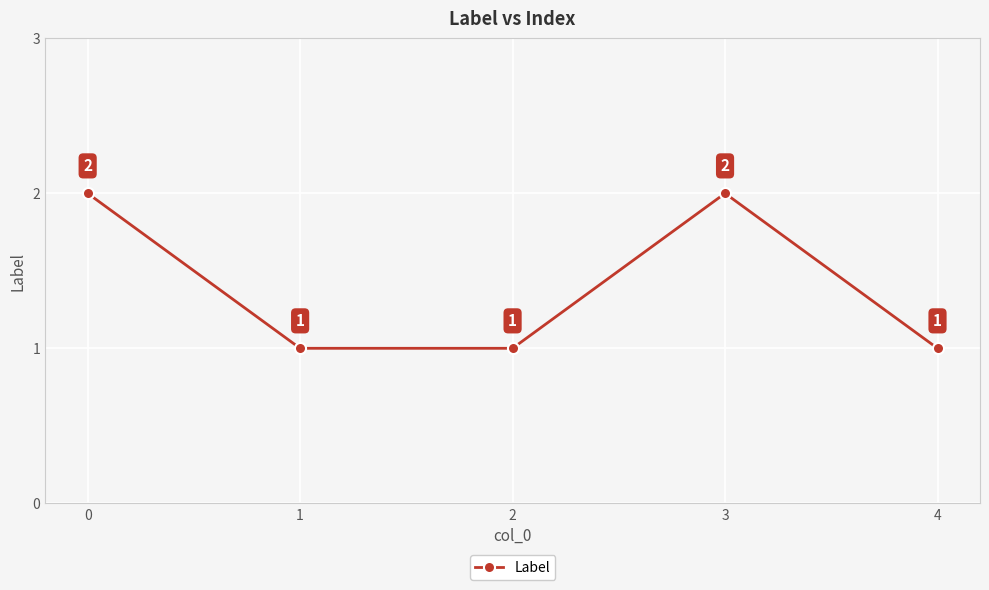

Is it true that the value at 4 is 0?

False